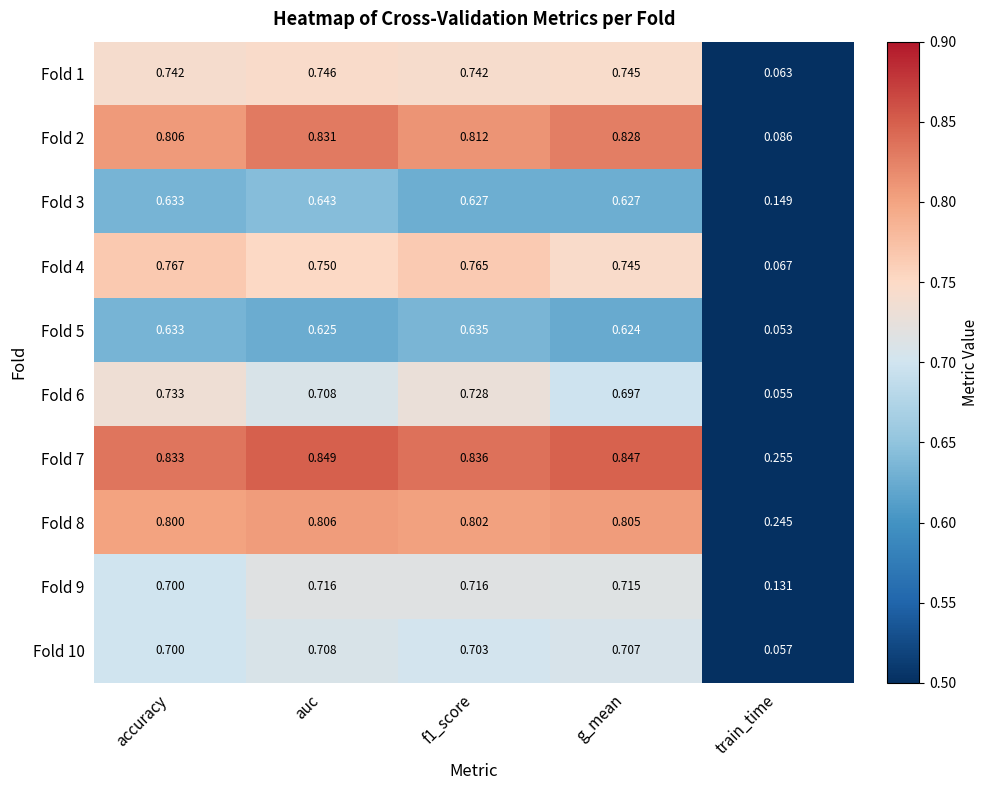

At which label is Fold 9 closest to 0?

train_time